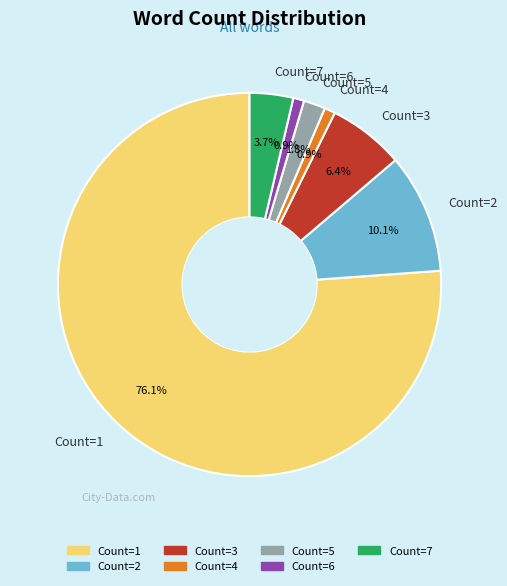

Combined, do Count=6 and Count=3 account for over 50%?

No